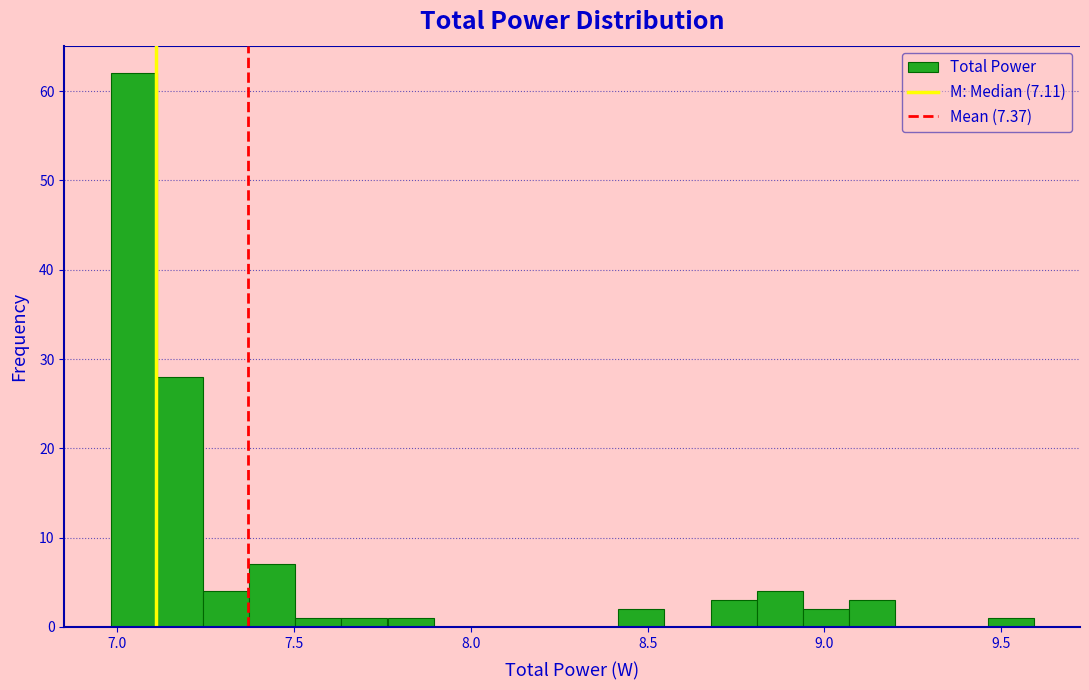

Read against the x-axis, roughly where is the centre of the tallest bar?

7.05